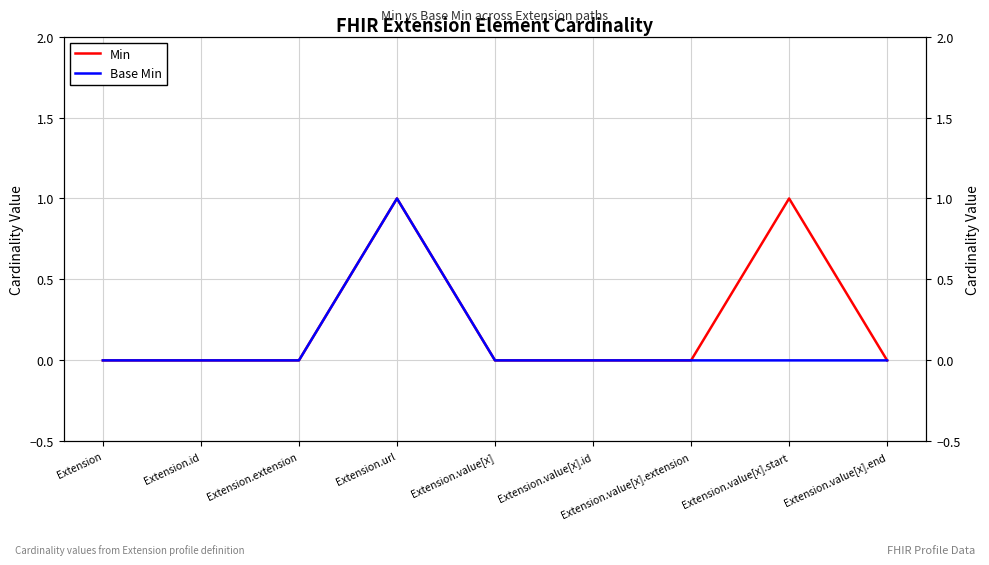

Where is the first local maximum for Base Min?

Extension.url